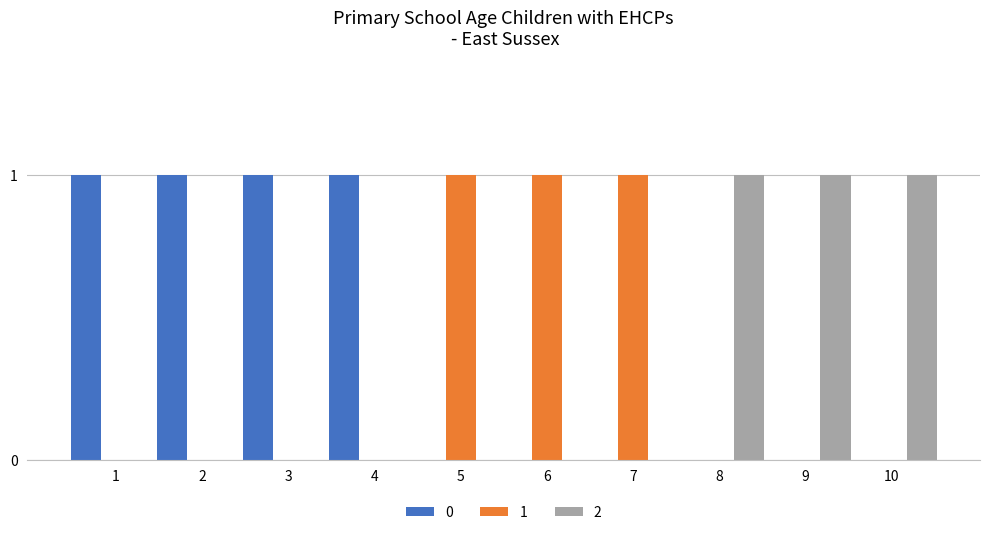

What is the sum of all 2 values?

3